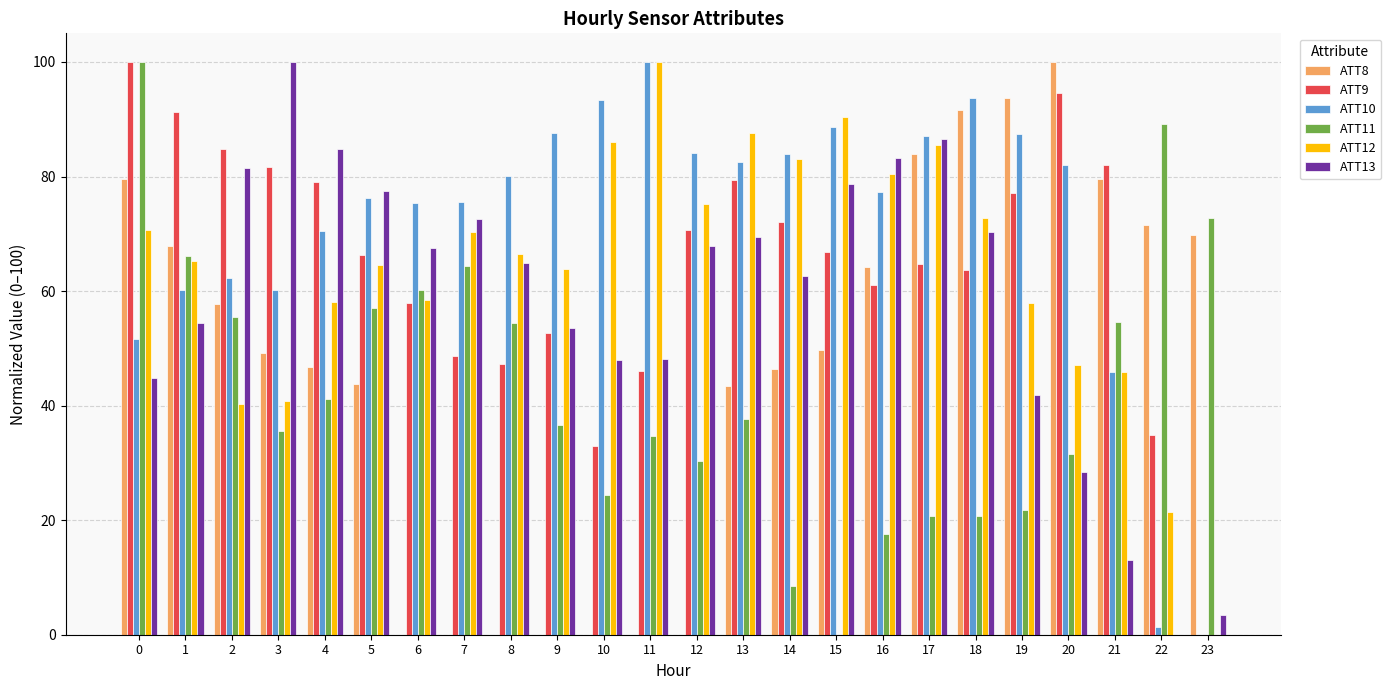

Which series changed the most between 10 and 12?

ATT9